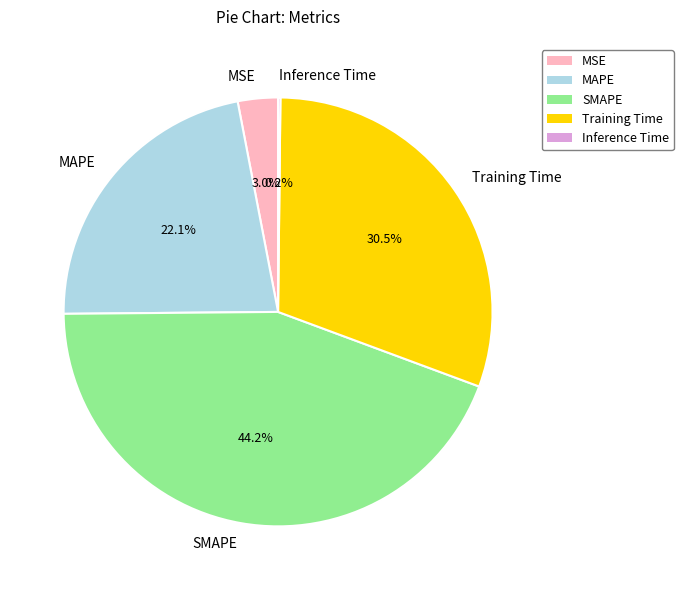

Is SMAPE the majority of the pie?

No